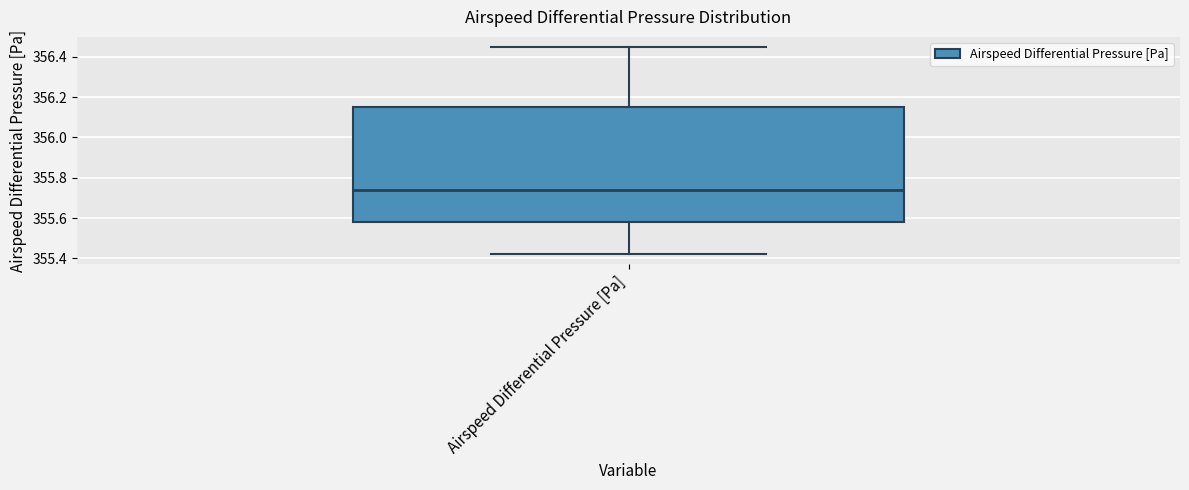

Transcribe this box plot: give where the median line is, the range the box spans, and where the two whiskers end, as read against the y-axis. The values are not printed on the chart, so give them approximately, as read against the axis.

median 355.74, box 355.58 to 356.16, whiskers 355.42 to 356.44